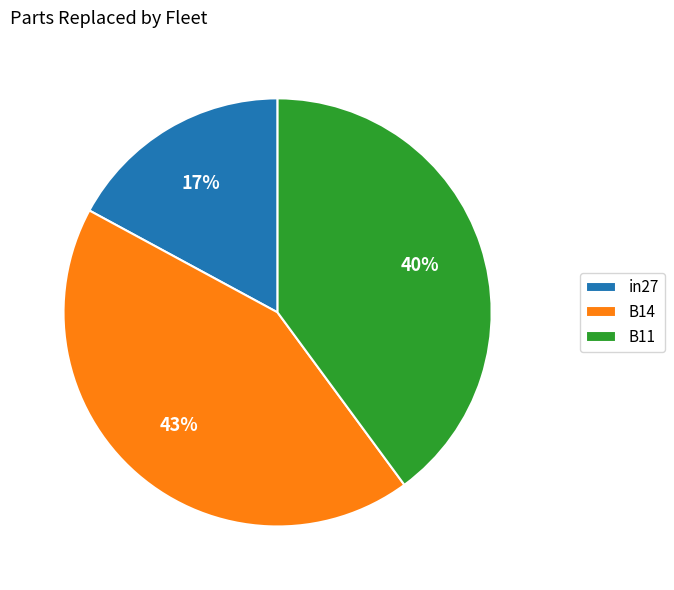

Does B11 represent more than half of the total?

No